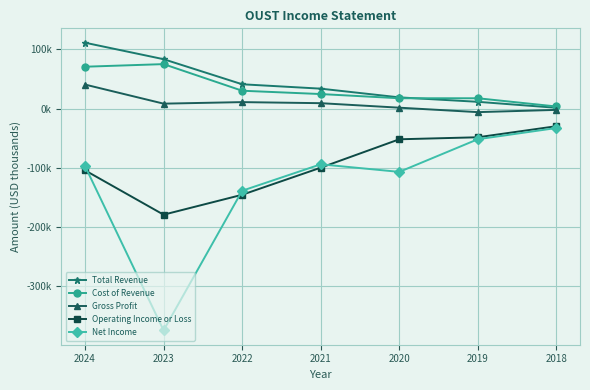

True or false: Cost of Revenue has more than 0 points higher than both neighbors.

True